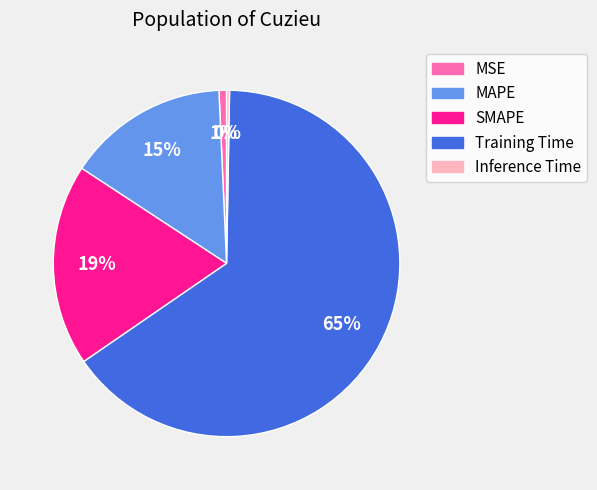

Which category accounts for the majority?

Training Time